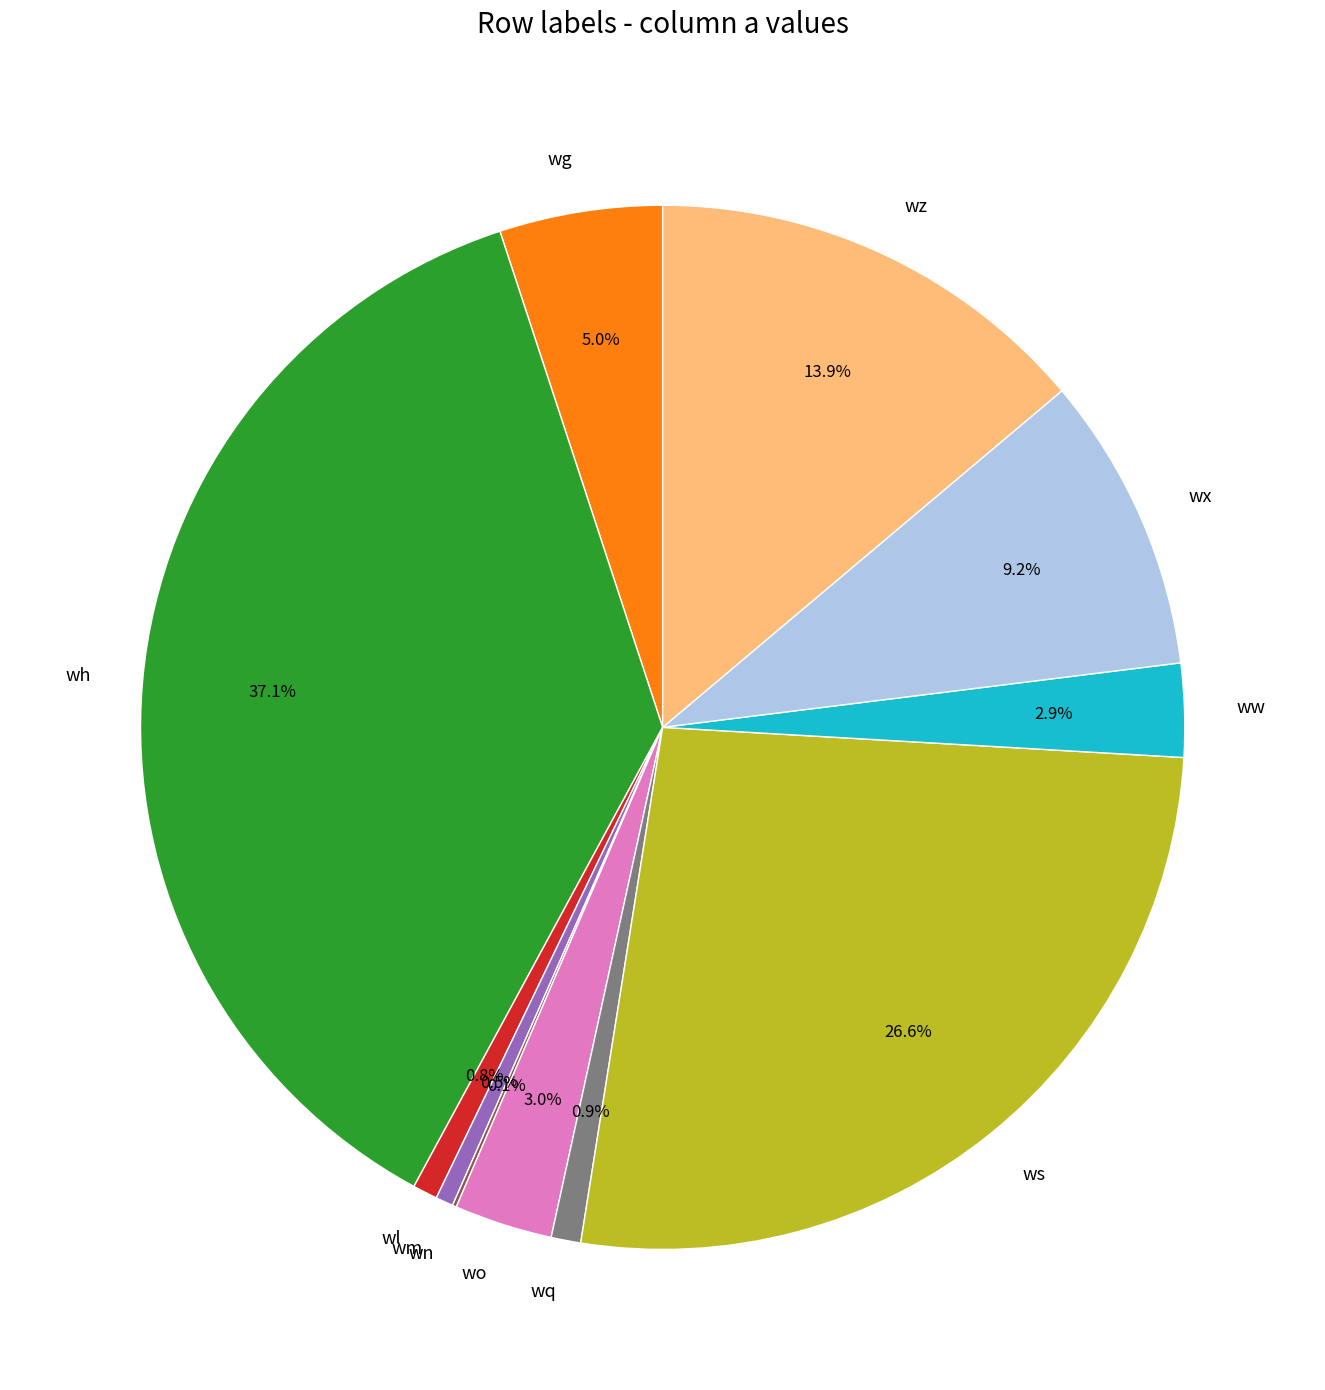

To the nearest percent, what is the difference between the ws and wl slice percentages?

26%